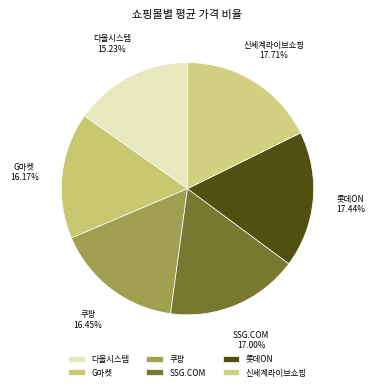

Does G마켓 account for over 50% of the chart?

No